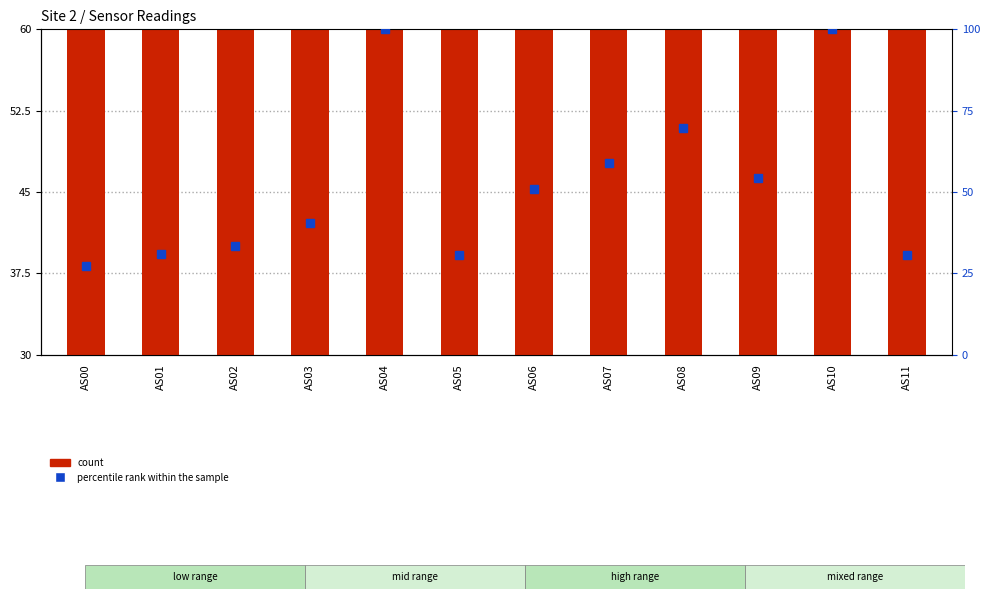

List the series in order of their peak value, lowest first.

count, percentile rank within the sample